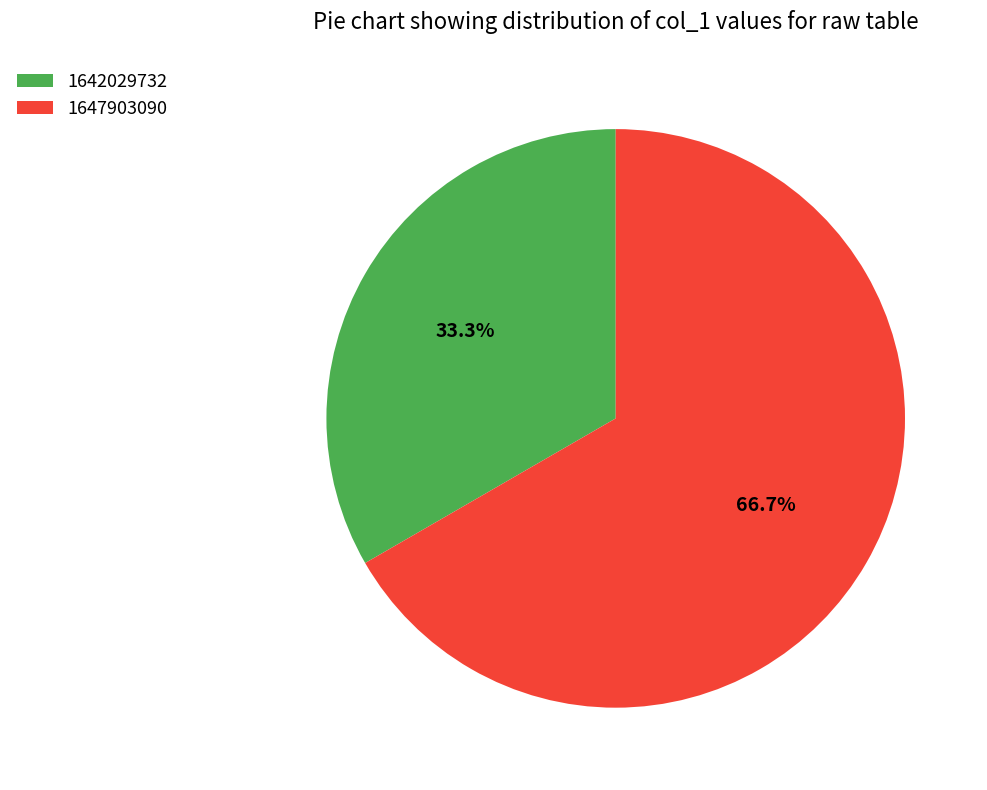

Which category has the biggest portion of the pie?

1647903090